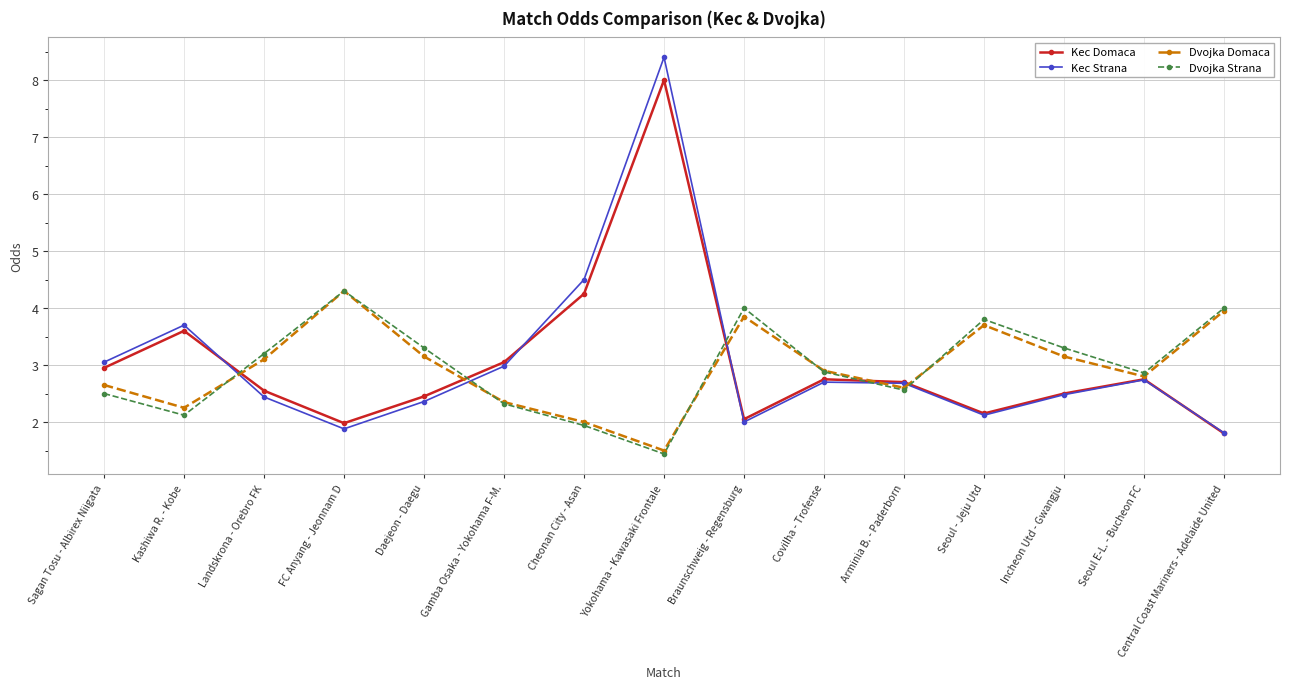

Which category has the highest value in the Kec Domaca series?

Yokohama - Kawasaki Frontale